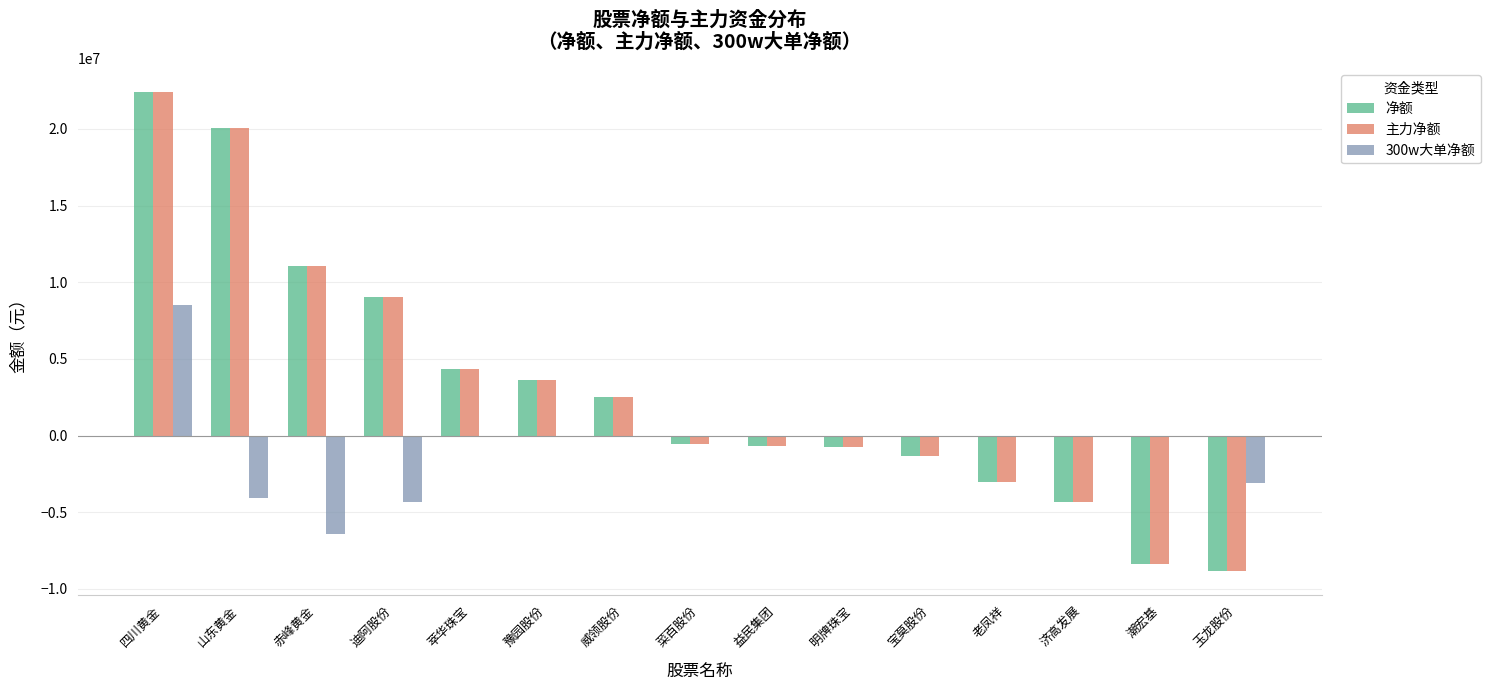

The value of 300w大单净额 at 山东黄金 is -4088715. True or false?

True